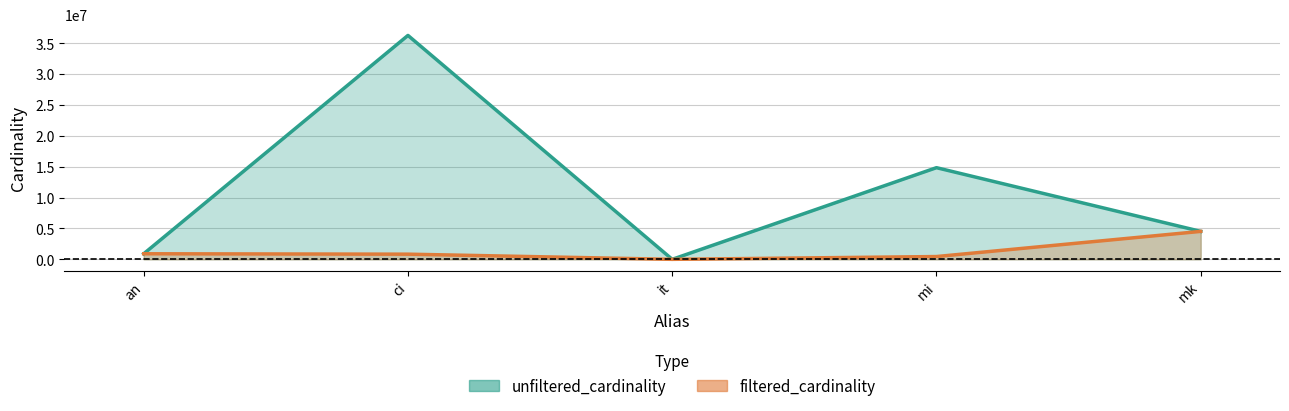

Is the value of unfiltered_cardinality at it greater than the value of filtered_cardinality at an?

No